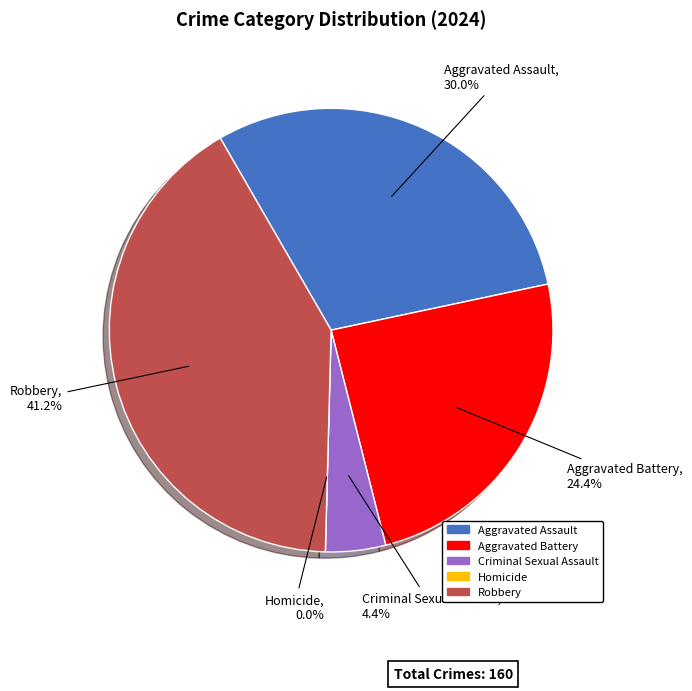

The Homicide slice represents 0% of the pie. True or false?

True